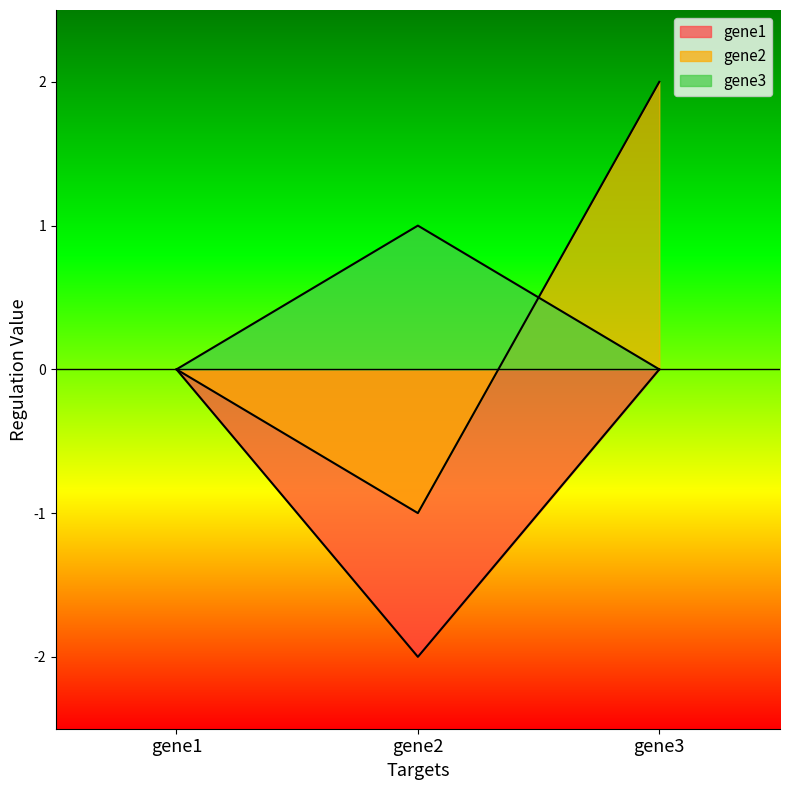

At which category is the sum across all series the highest?

gene3